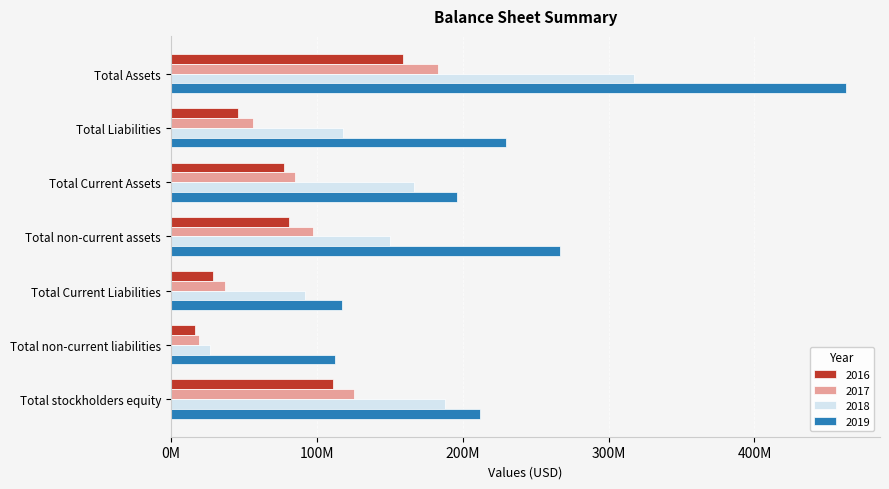

What are all the series names shown in the legend?

2016, 2017, 2018, 2019